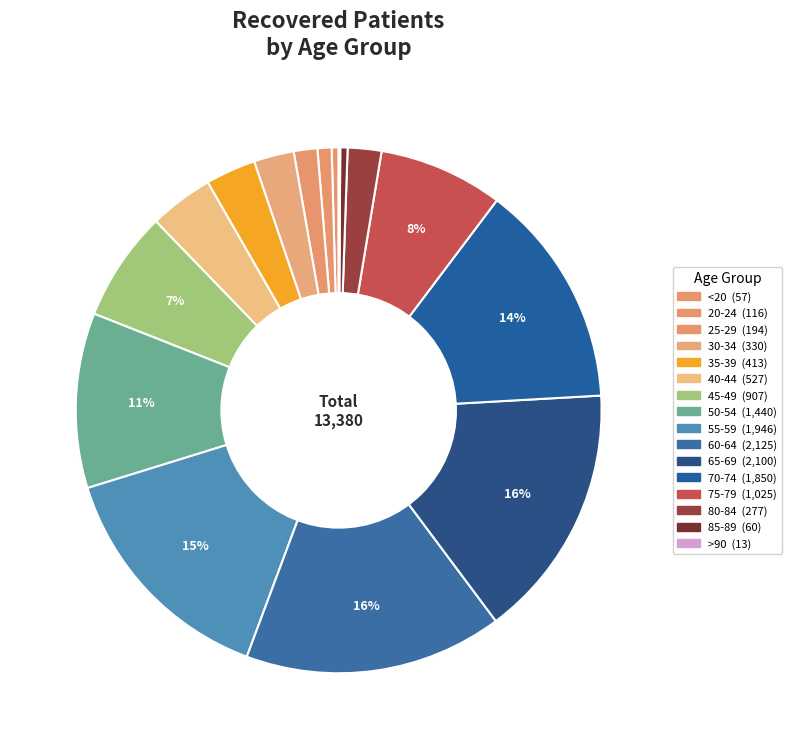

To the nearest percent, what percentage of the pie is 40-44?

4%